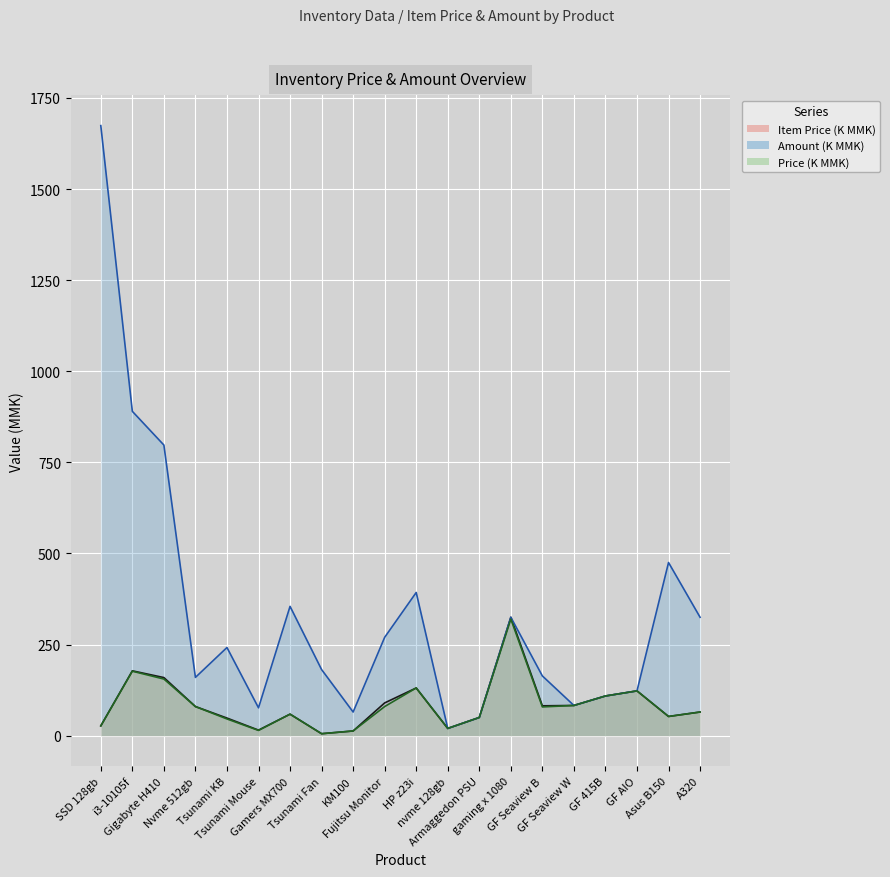

What are all the series names shown in the legend?

Item Price, Amount, Price